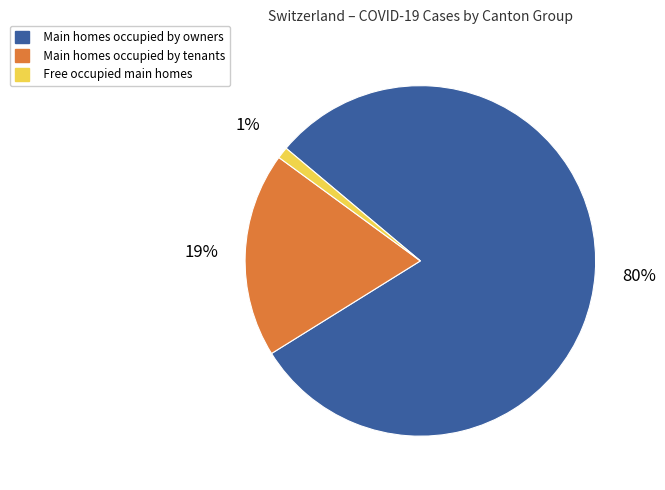

To the nearest percent, what is the average slice percentage?

33%